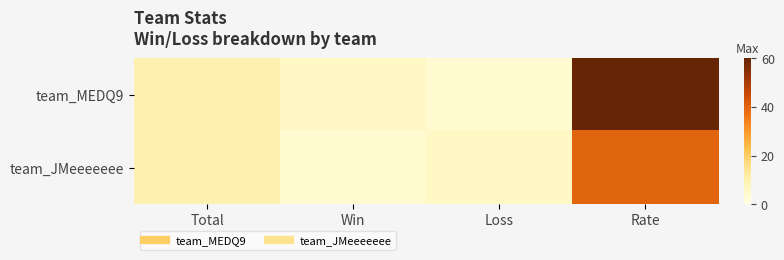

How many data points does each series have?

4